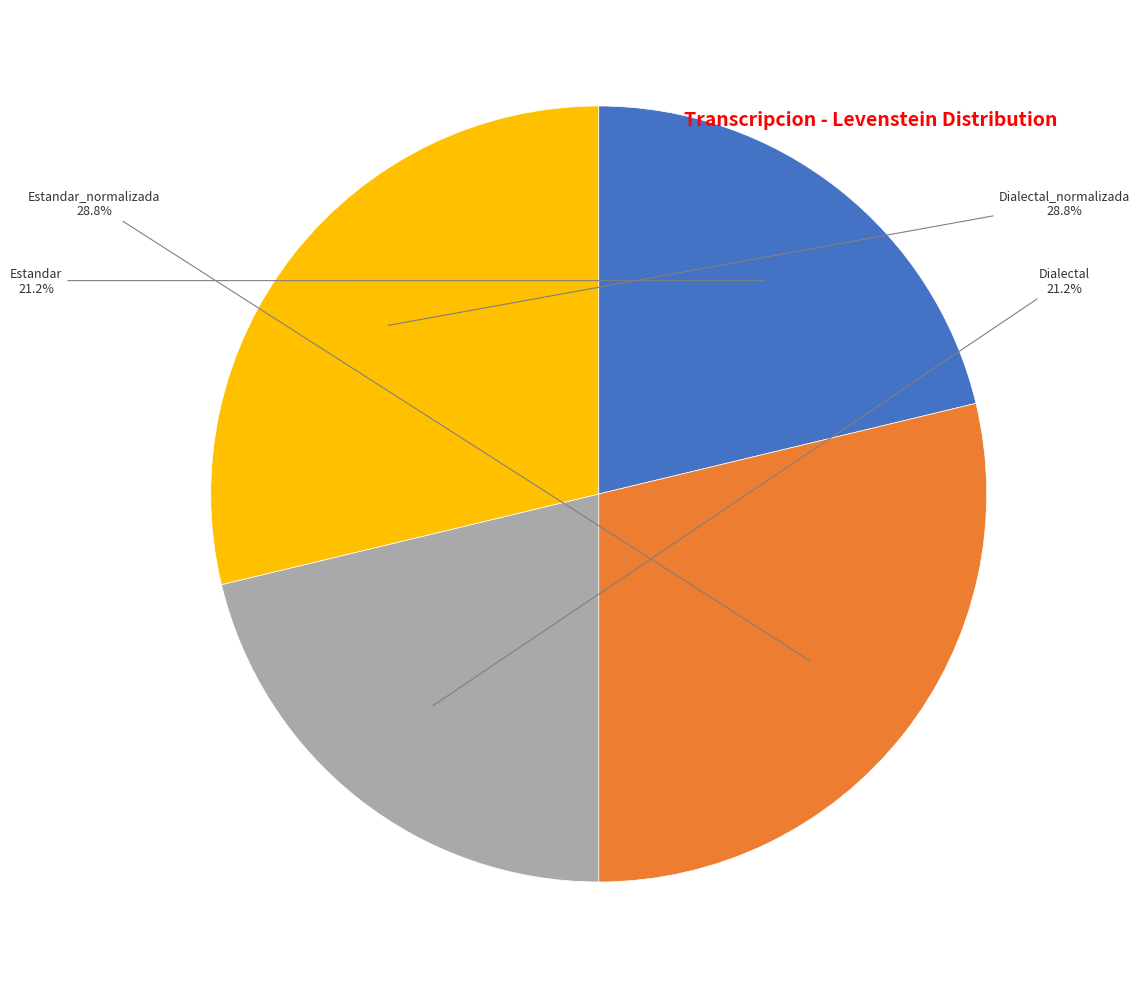

Is there any slice that represents more than half of the pie?

No